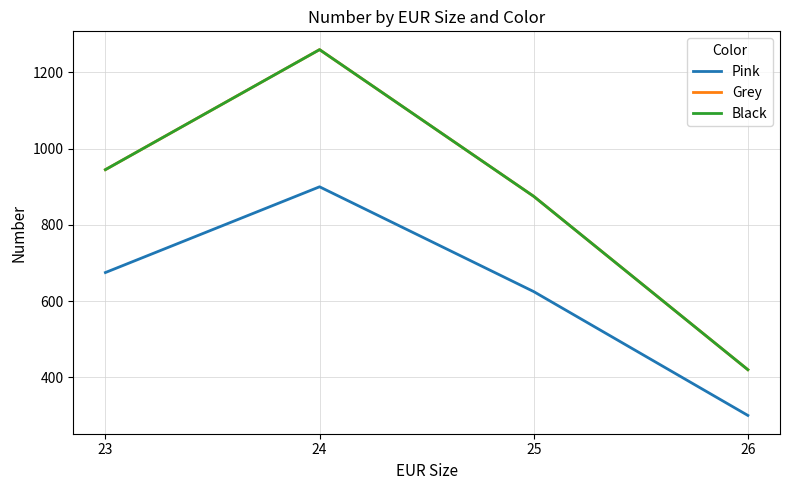

Reading left to right, extract all data points from this chart.

Pink: 675	900	625	300
Grey: 945	1260	875	420
Black: 945	1260	875	420